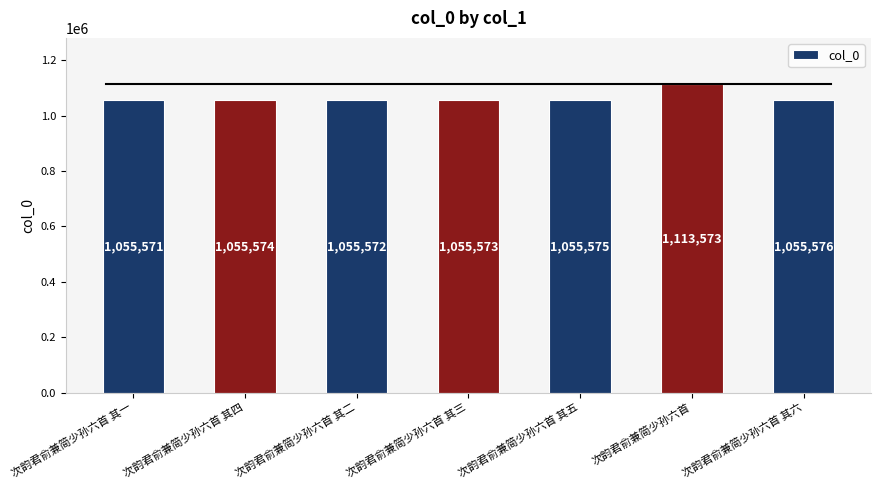

Reading right to left, extract all data points from this chart.

次韵君俞兼简少孙六首 其六=1055576	次韵君俞兼简少孙六首=1113573	次韵君俞兼简少孙六首 其五=1055575	次韵君俞兼简少孙六首 其三=1055573	次韵君俞兼简少孙六首 其二=1055572	次韵君俞兼简少孙六首 其四=1055574	次韵君俞兼简少孙六首 其一=1055571